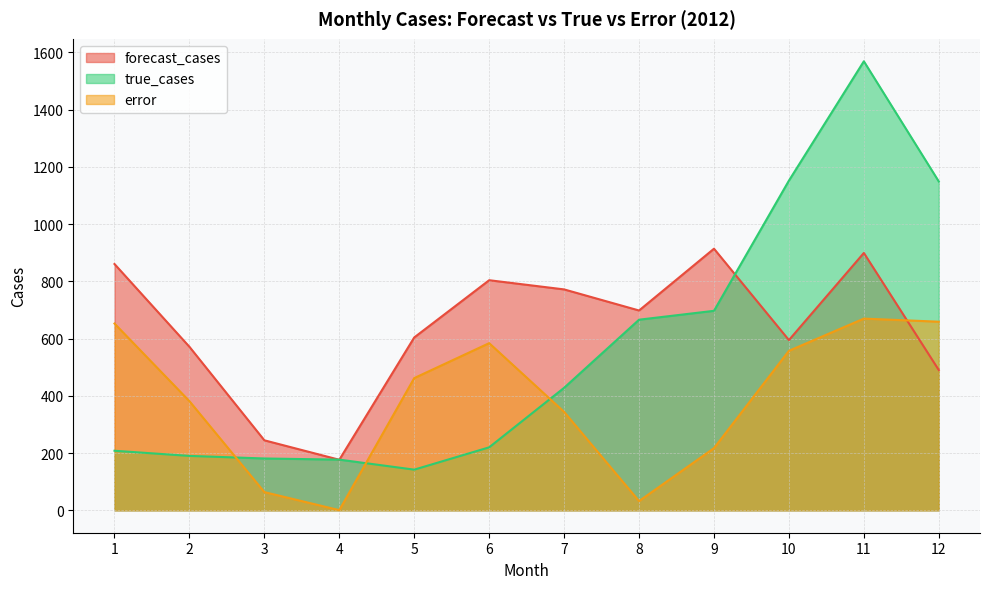

Is the value of forecast_cases at 1 greater than the value of error at 12?

Yes